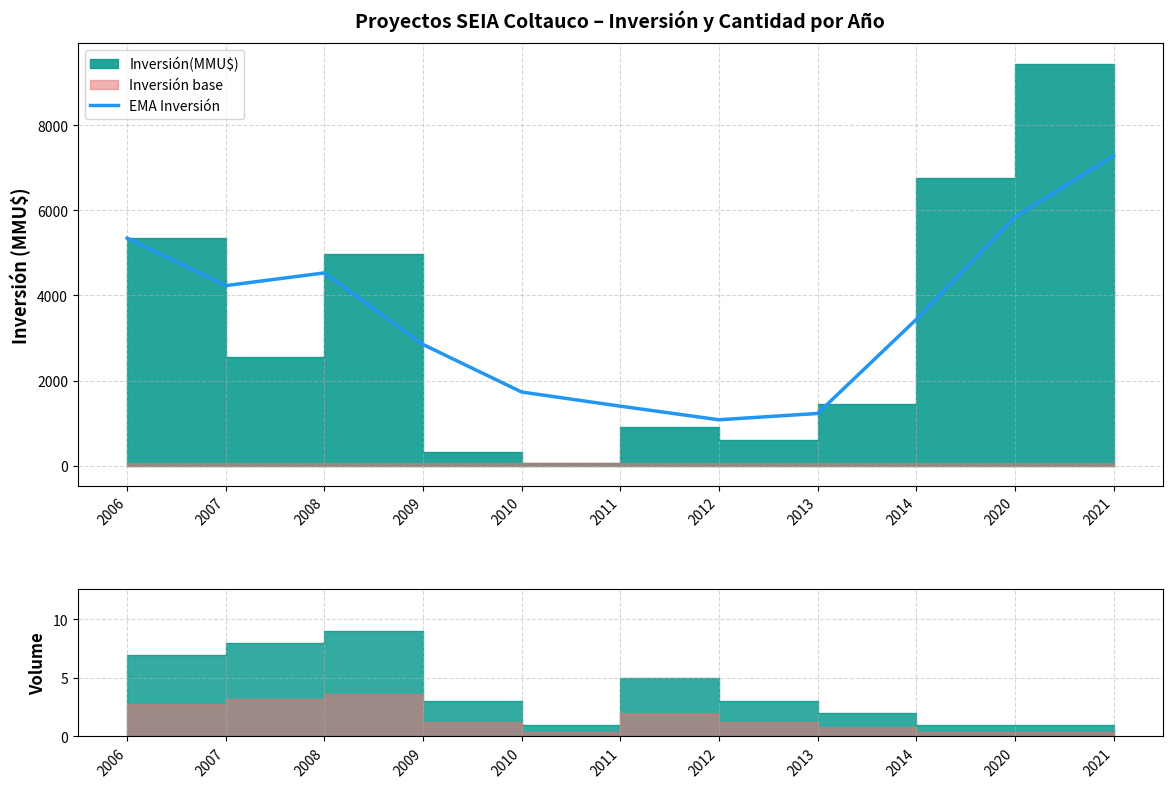

At which category does the data reach its first local peak?

2008